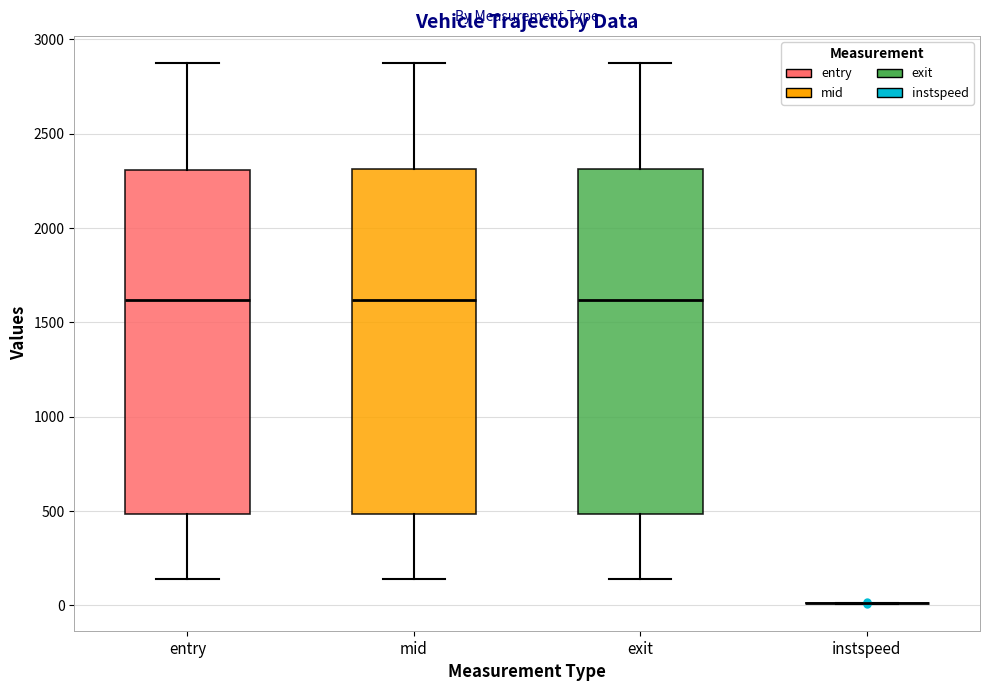

Reading left to right, read every box against the y-axis: the position of its median line, the range the box covers, and the ends of its whiskers. The values are not printed on the chart, so give them approximately, as read against the axis.

entry: median 1600, box 500 to 2300, whiskers 150 to 2850
mid: median 1600, box 500 to 2300, whiskers 150 to 2900
exit: median 1600, box 500 to 2300, whiskers 150 to 2900
instspeed: box collapsed to a line at 0, whiskers 0 to 0